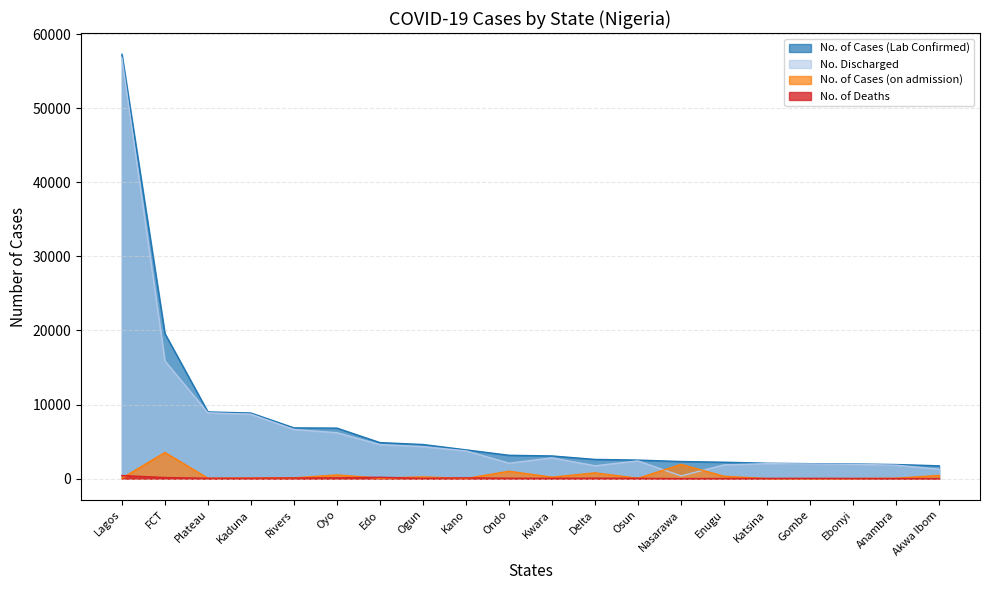

True or false: No. Discharged and No. of Deaths intersect in this chart.

False